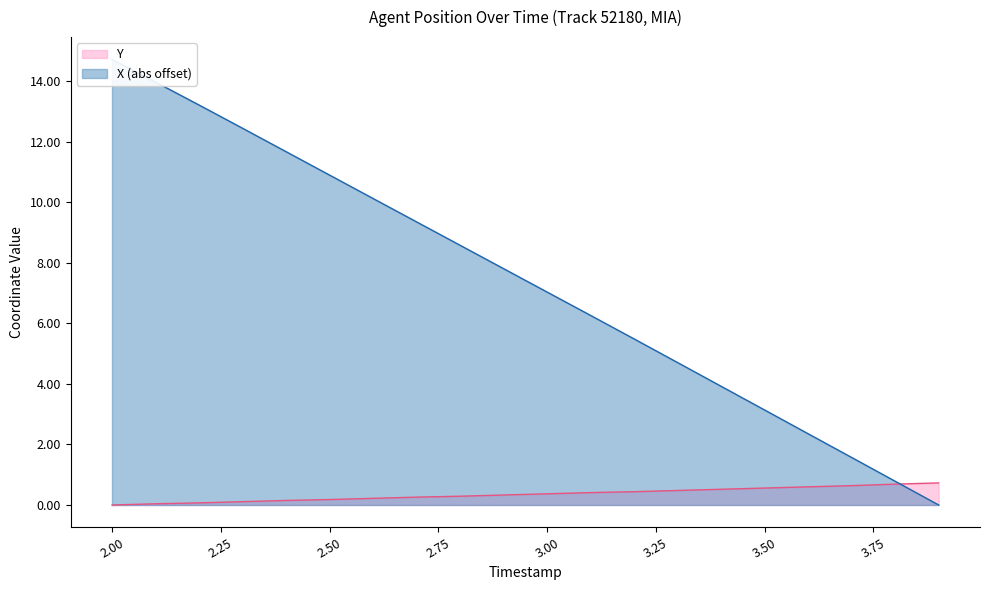

Which series has the largest range (max minus min)?

X